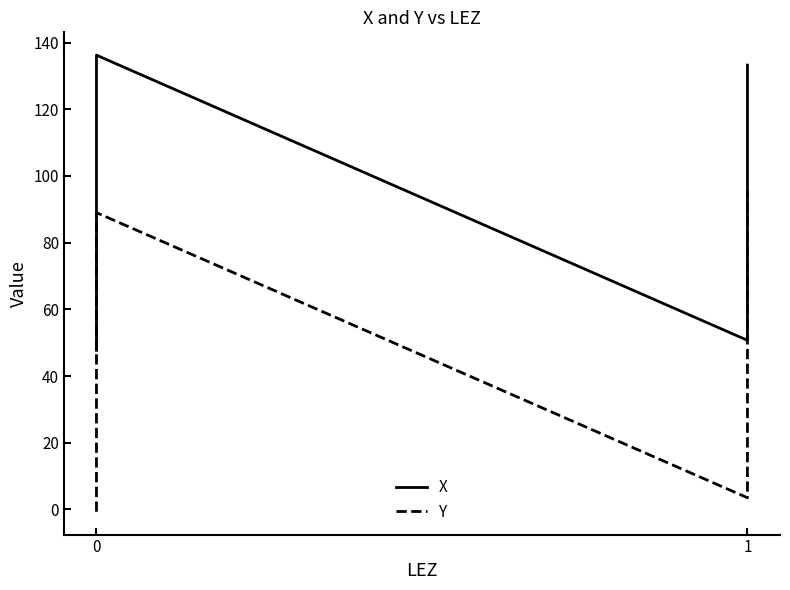

Reading right to left, extract all data points from this chart.

X: 133.2	131.3	83.8	59.4	57.8	51.5	50.7	136.2	84.8	82.5	70.5	59.4	52.1	50.2	47.7
Y: 95.6	89.5	49.9	48.6	22.6	20.1	3.5	89.0	73.0	57.1	49.1	48.2	17.4	-0.2	-0.7